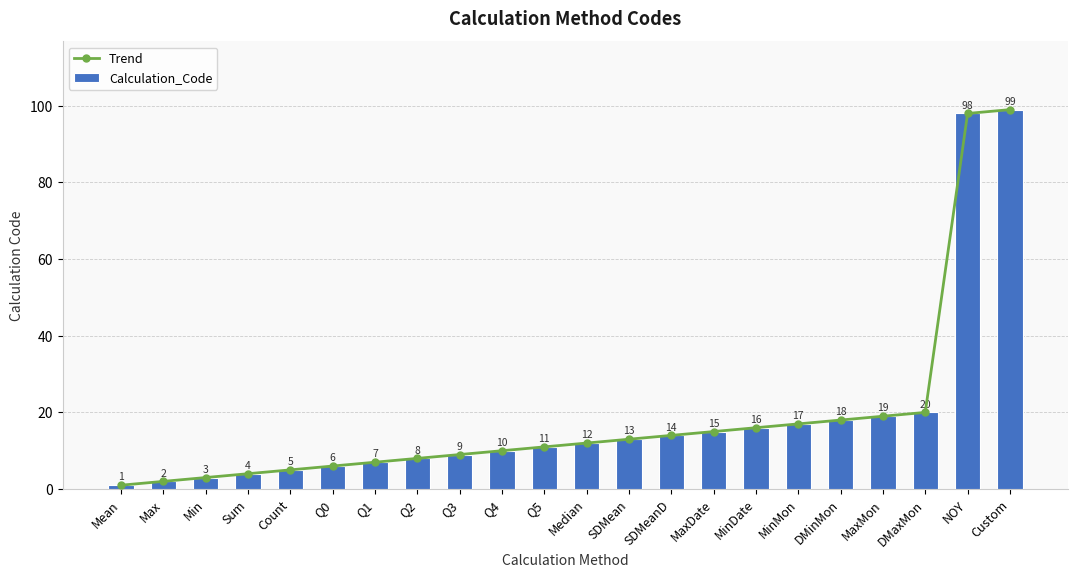

Reading left to right, extract all data points from this chart.

Trend: Mean=1	Max=2	Min=3	Sum=4	Count=5	Q0=6	Q1=7	Q2=8	Q3=9	Q4=10	Q5=11	Median=12	SDMean=13	SDMeanD=14	MaxDate=15	MinDate=16	MinMon=17	DMinMon=18	MaxMon=19	DMaxMon=20	NOY=98	Custom=99
Calculation_Code: Mean=1	Max=2	Min=3	Sum=4	Count=5	Q0=6	Q1=7	Q2=8	Q3=9	Q4=10	Q5=11	Median=12	SDMean=13	SDMeanD=14	MaxDate=15	MinDate=16	MinMon=17	DMinMon=18	MaxMon=19	DMaxMon=20	NOY=98	Custom=99